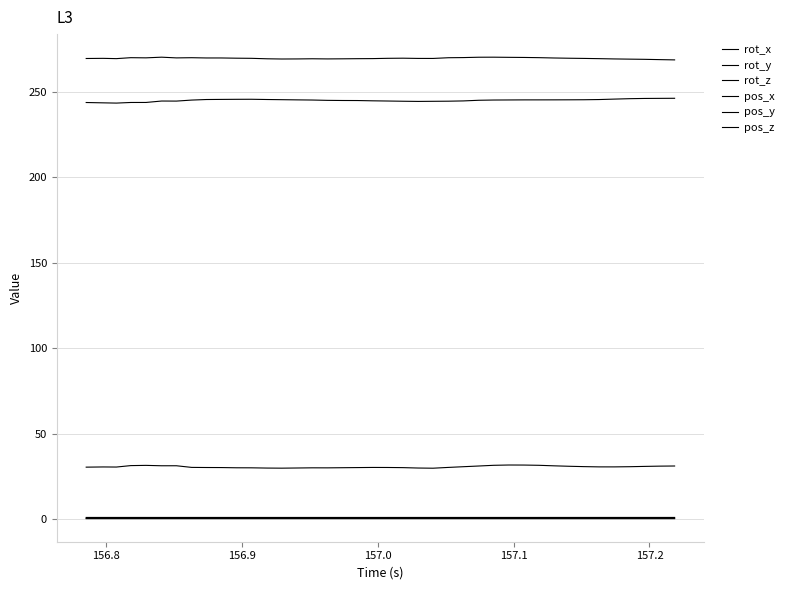

Where is the first local minimum for rot_z?

156.9